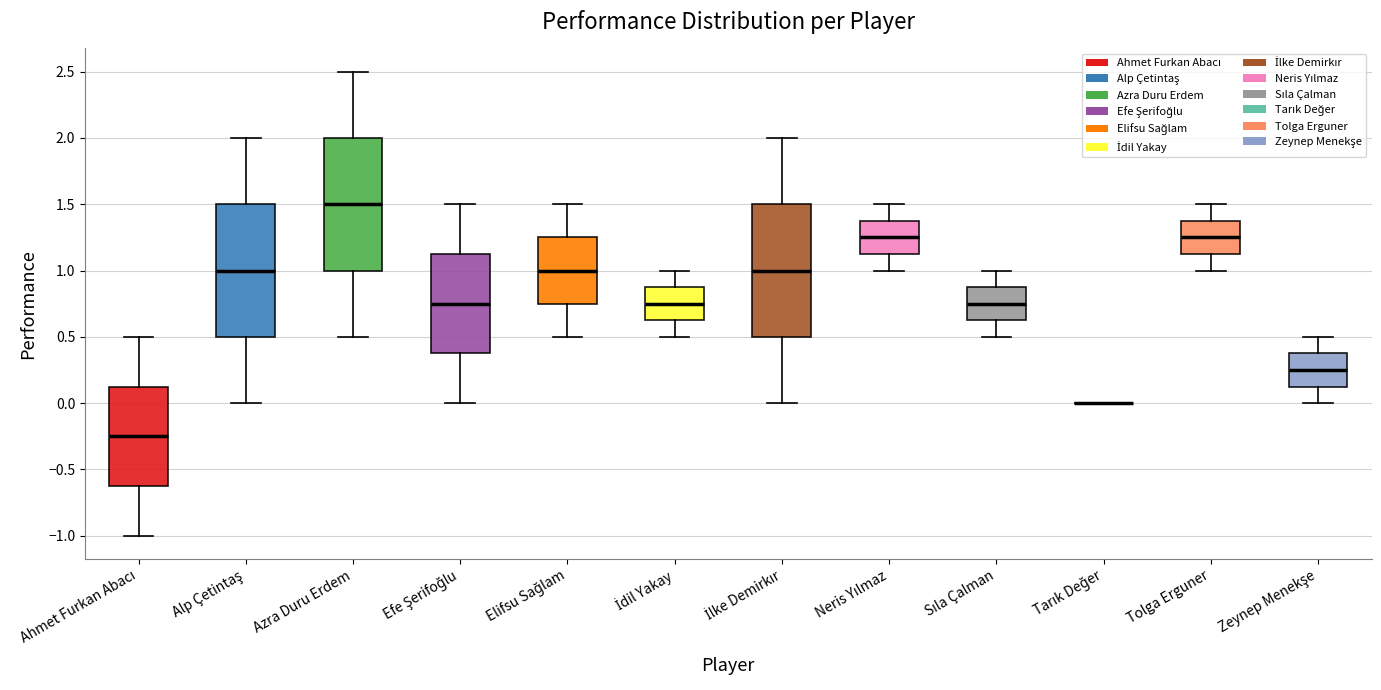

Where does the lower whisker of the box for İdil Yakay end on the y-axis? The values are not printed on the chart, so give them approximately, as read against the axis.

0.50